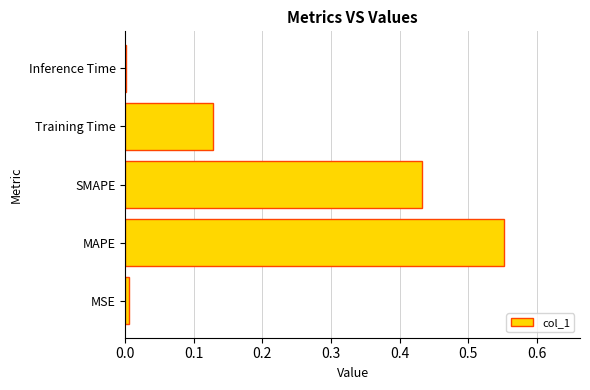

Which category has the highest value across all series?

MAPE